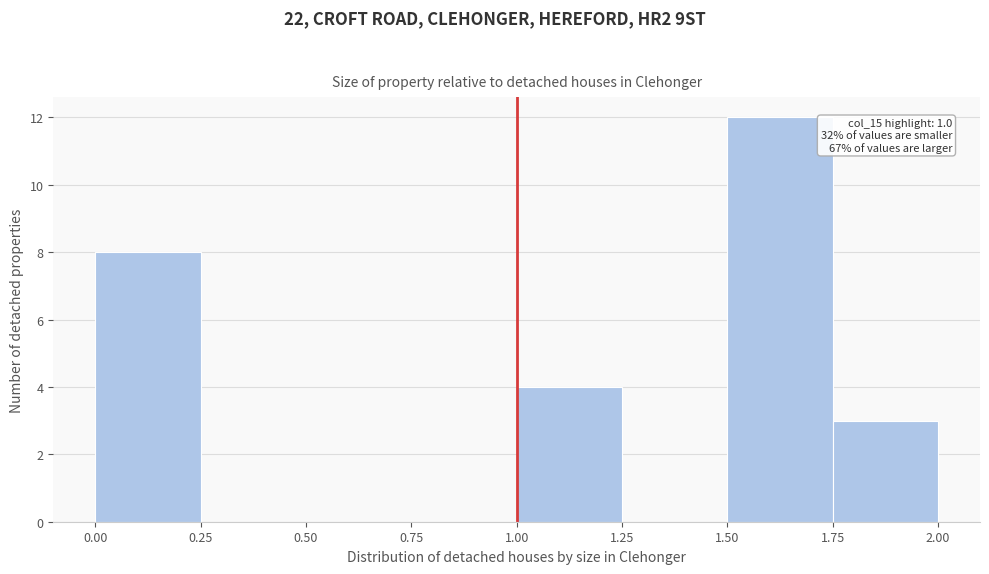

Which range on the x-axis has the tallest bar?

1.50 to 1.75